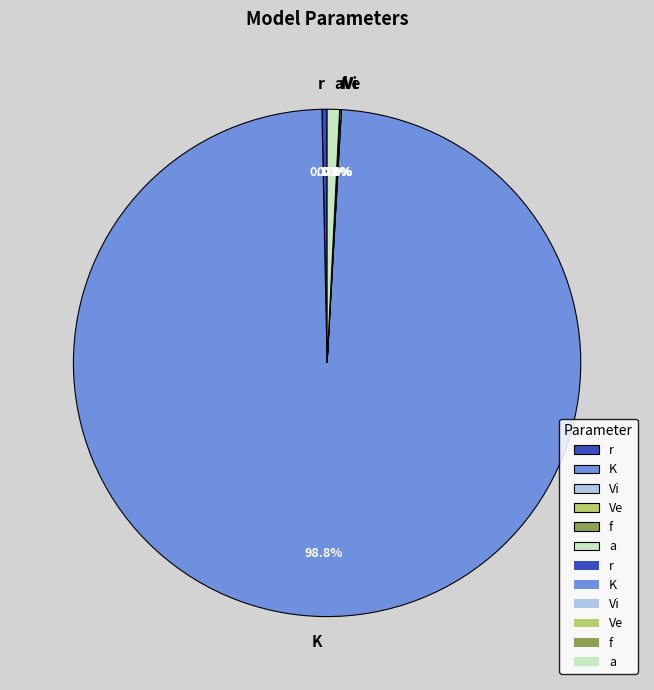

Which slice is the smallest?

Vi